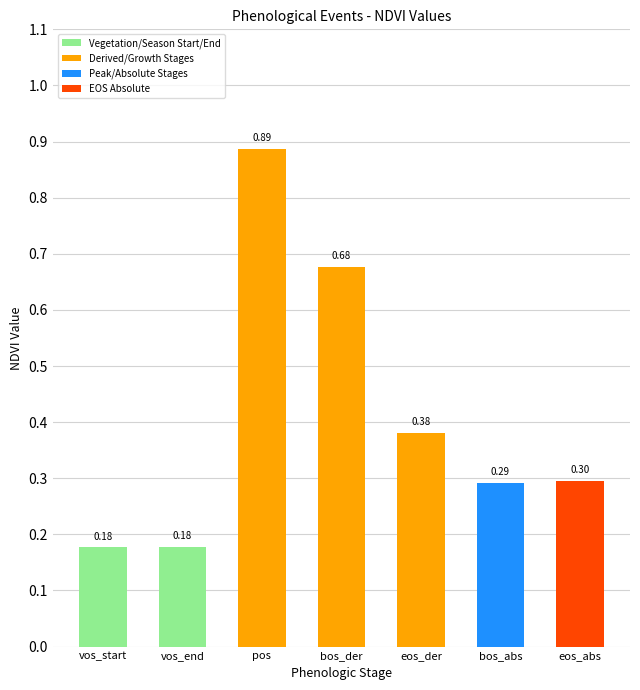

Count the values in the range 0 to 1.

7